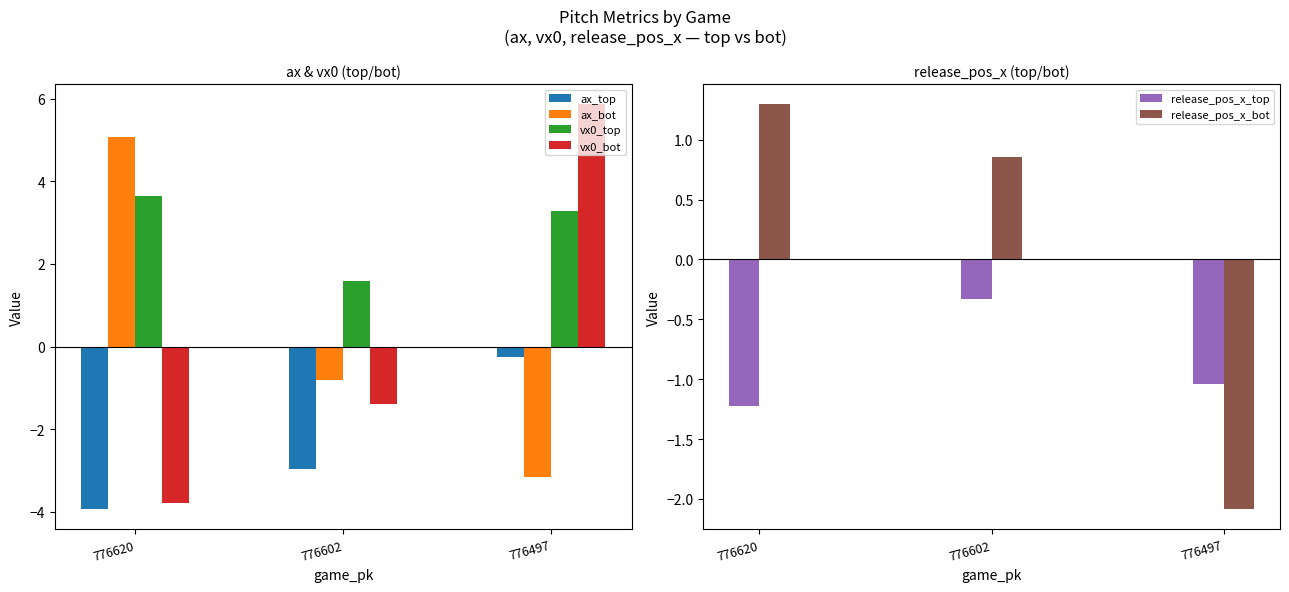

What is the spread (max minus min) of values at 776497?

9.0